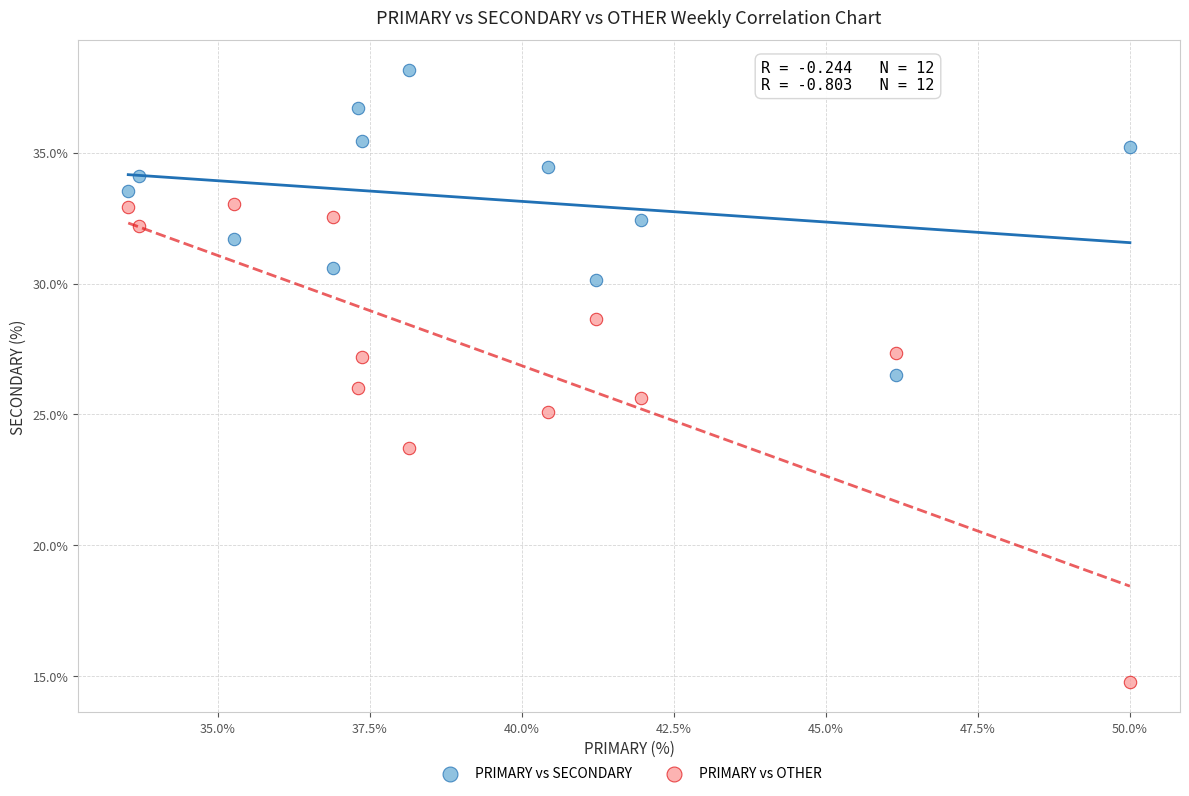

Which series reaches the maximum Y coordinate?

PRIMARY vs SECONDARY